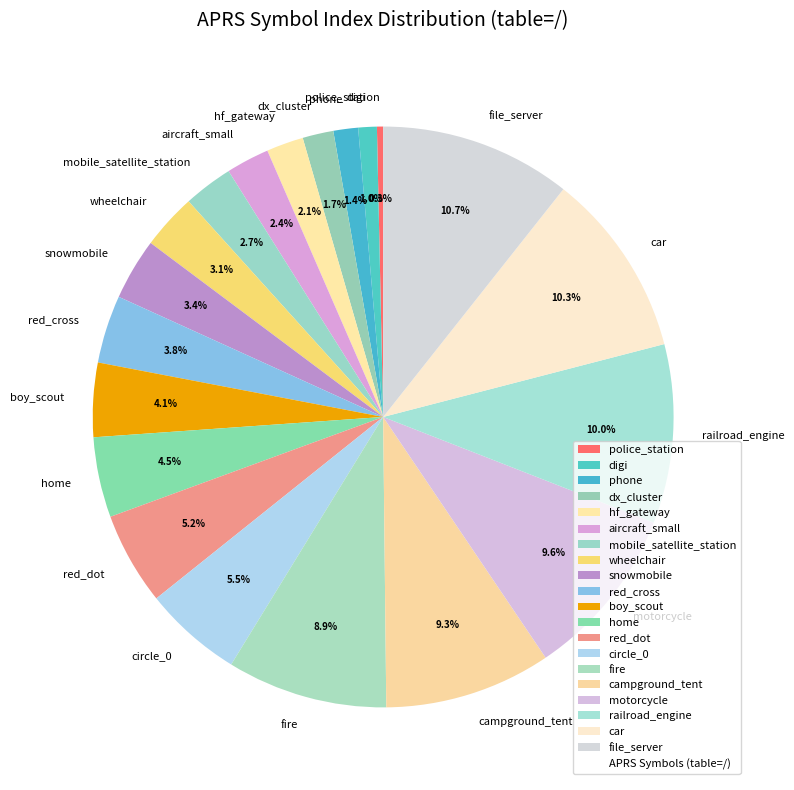

What is the smallest slice in the pie chart?

police_station